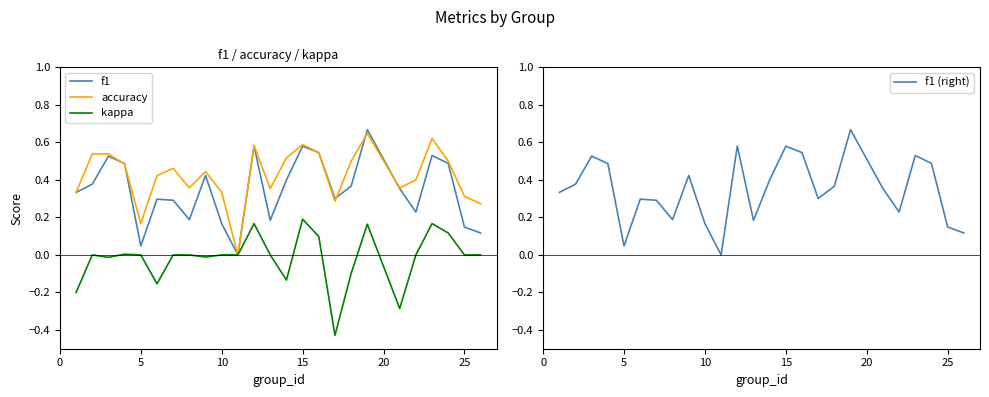

At which category does f1 (right) reach its first local valley?

5